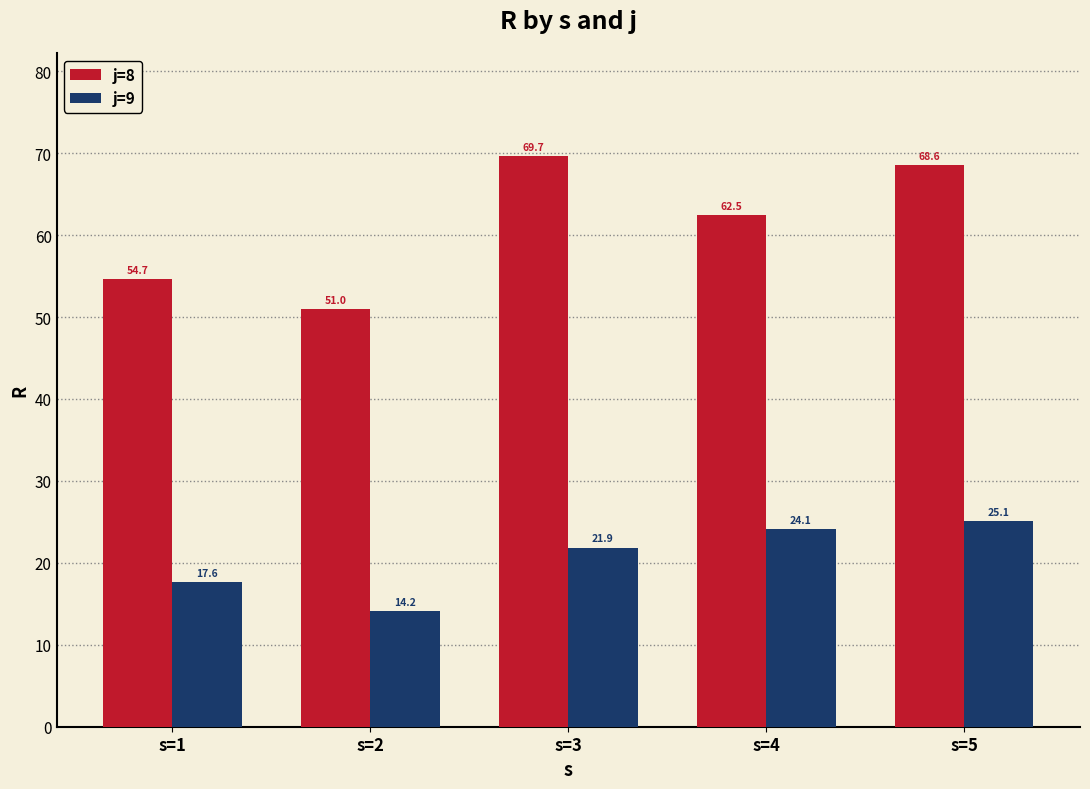

At s=2, list the series in order from smallest to largest.

j=9, j=8